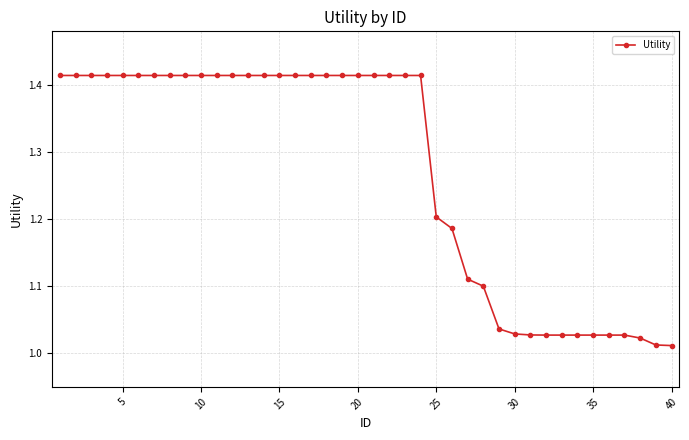

What is the difference between the maximum and second lowest values?

0.4